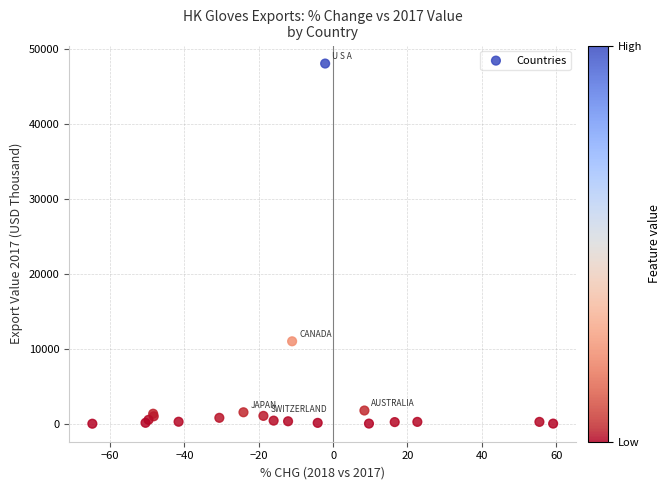

What Y value in the scatter plot is closest to 24045?

11037.9